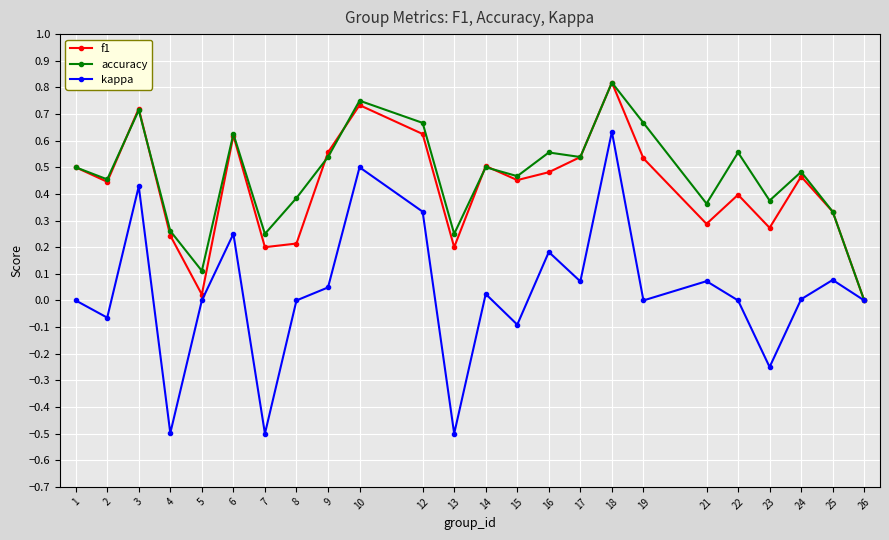

Is it true that kappa equals 0.0 at 22?

True